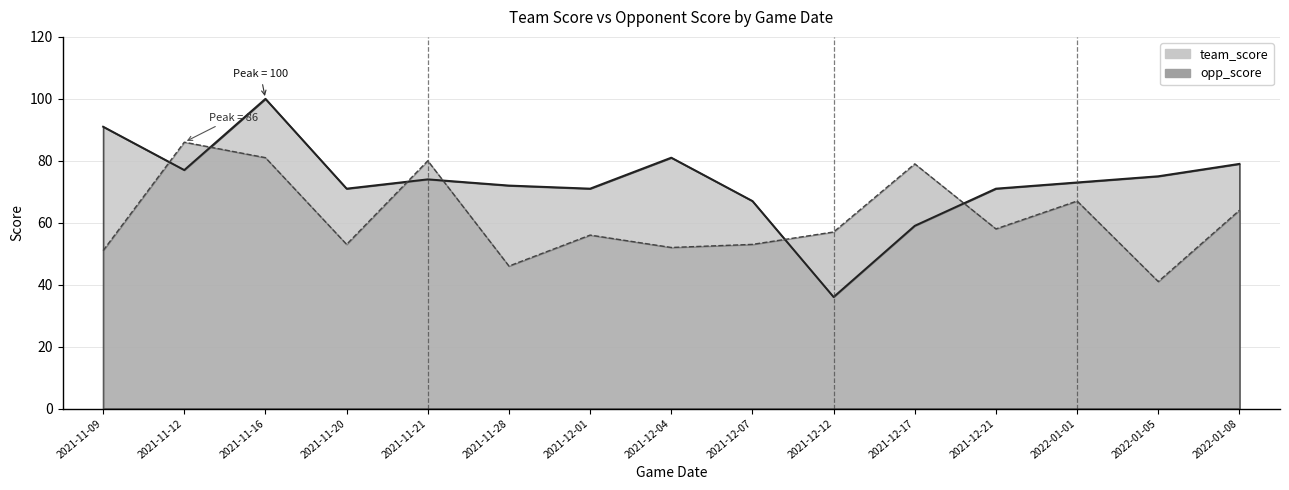

After their last crossing, which series has the higher values: team_score or opp_score?

team_score